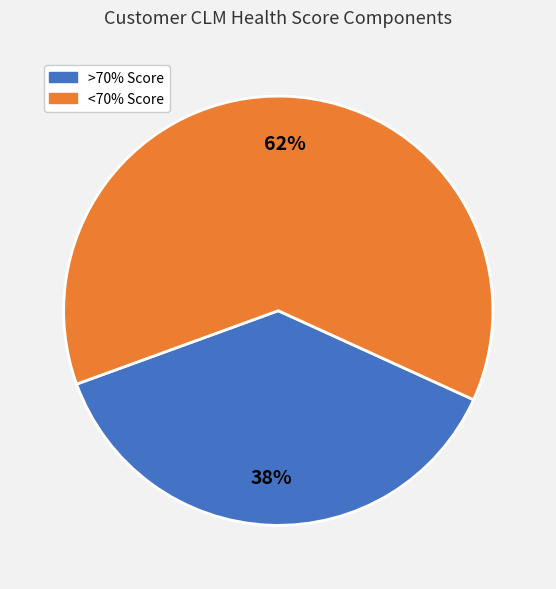

Which has a higher value, >70% Score or <70% Score?

<70% Score